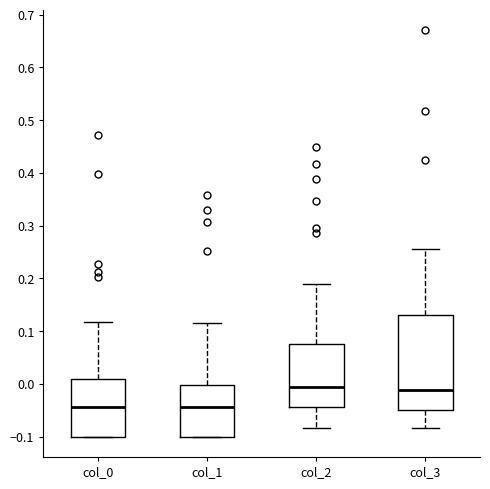

Comparing the boxes themselves (not the whiskers), which one is the tallest?

col_3